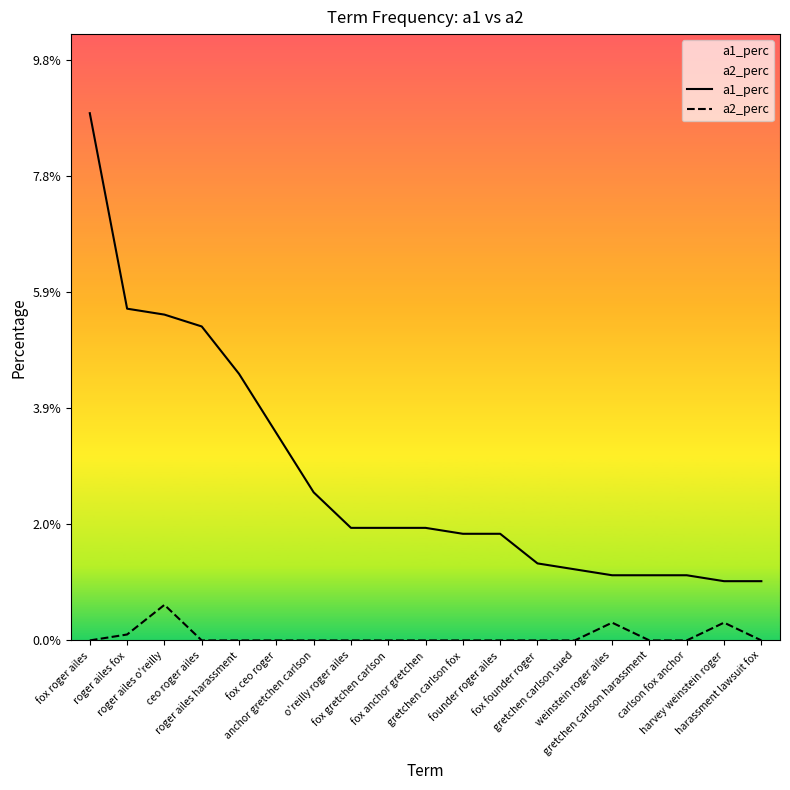

True or false: a1_perc has more than 1 interior local peaks.

False